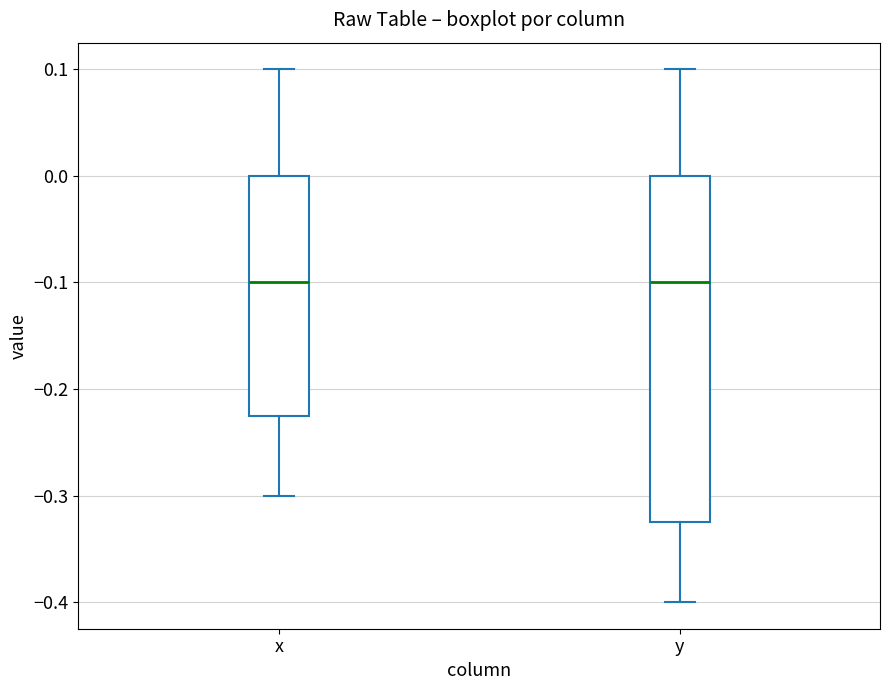

Where does the lower whisker of the box for y end on the y-axis? The values are not printed on the chart, so give them approximately, as read against the axis.

-0.40